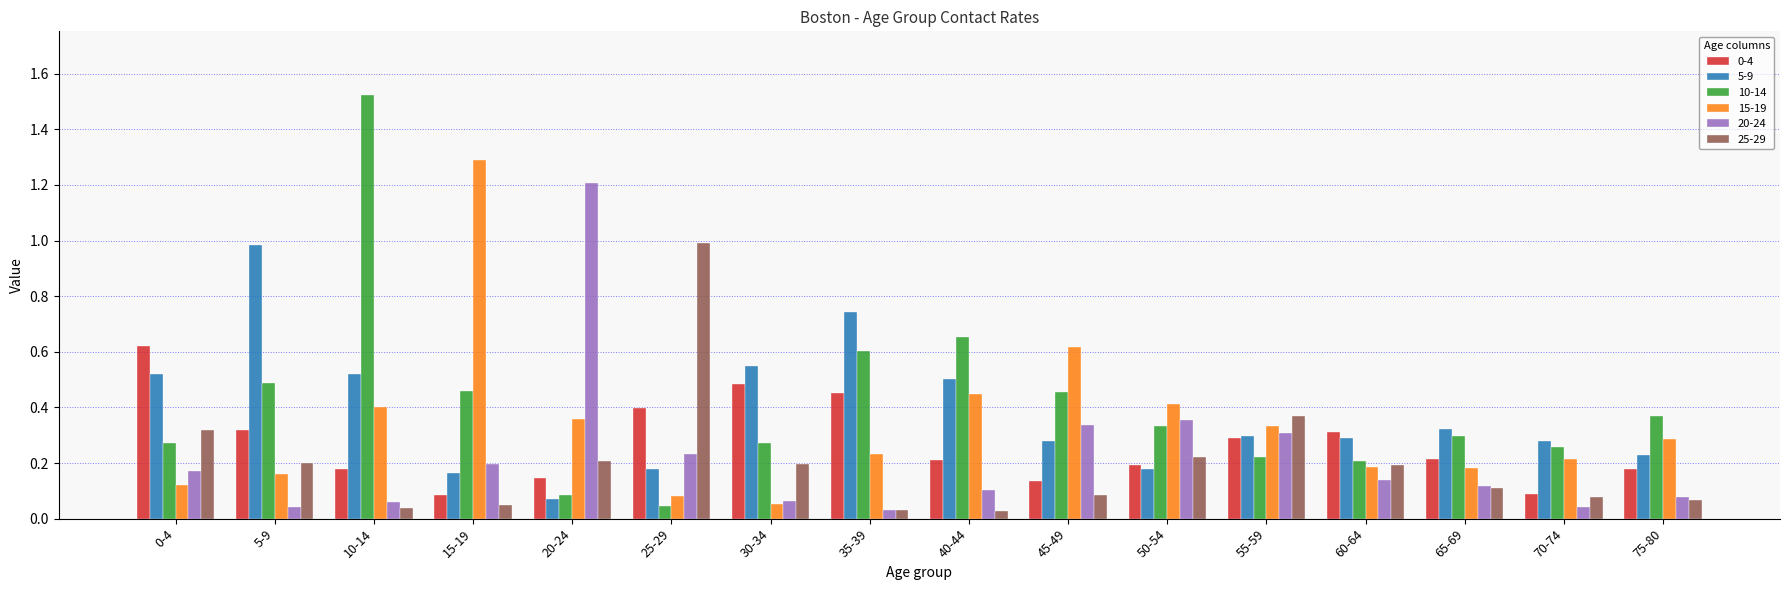

What is the difference between the maximum and minimum values in the 15-19 series?

1.2